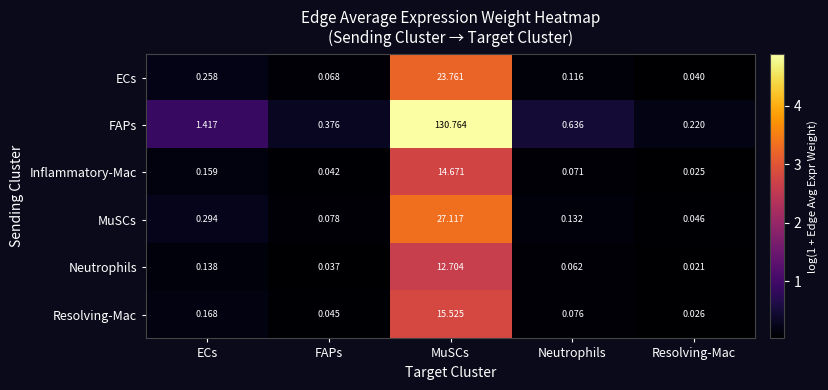

What is the greatest value displayed?

130.8